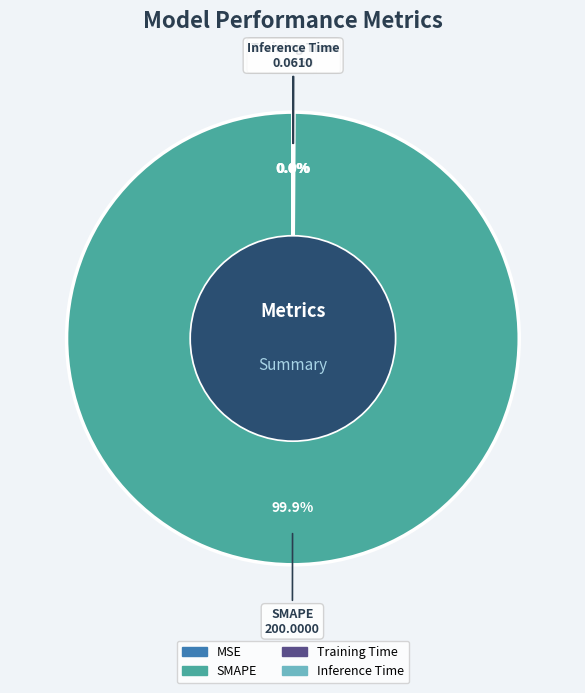

To the nearest percent, what portion does SMAPE represent?

100%